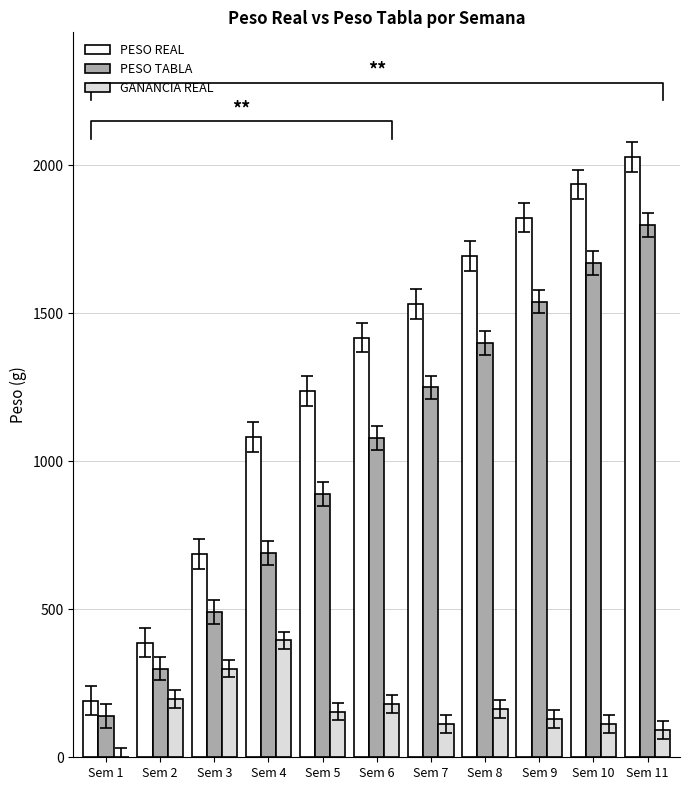

What is the value of the PESO REAL bar at the 10th from the left?

1936.0